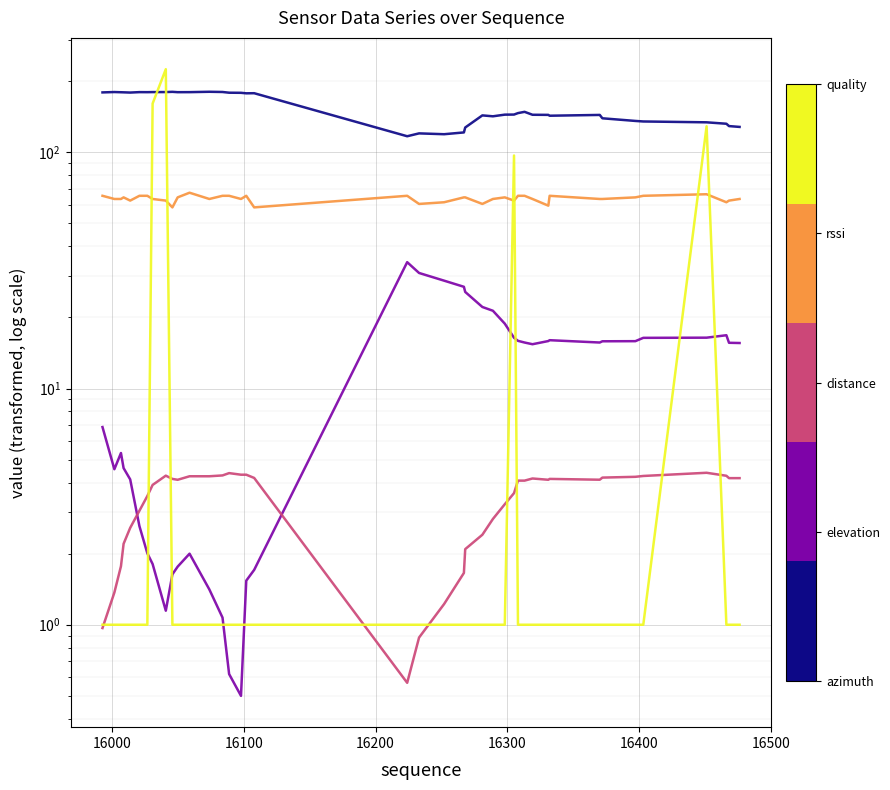

At how many categories does at least one series exceed 224?

1